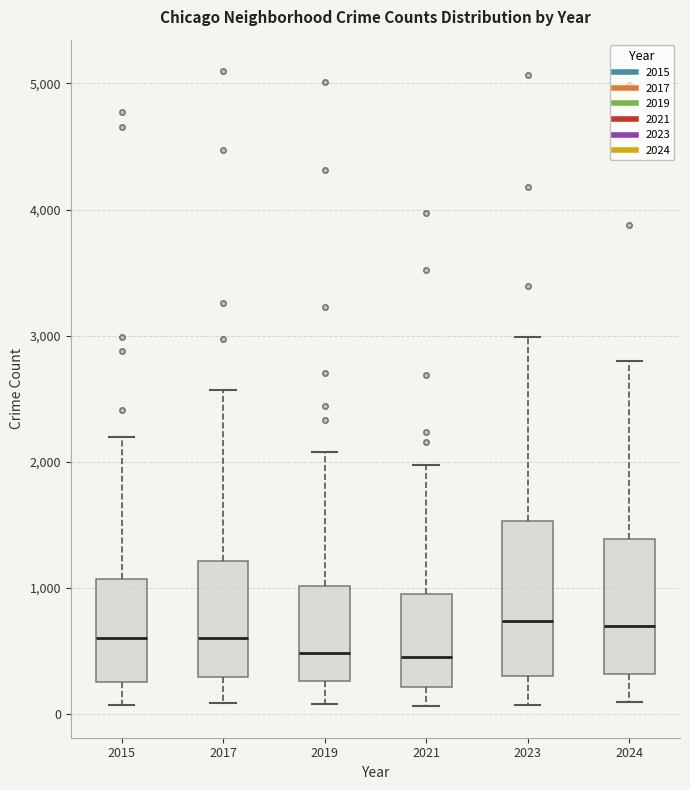

Reading left to right, transcribe this box plot: for each box, give where its median line is, the range the box spans, and where its two whiskers end, as read against the y-axis. The values are not printed on the chart, so give them approximately, as read against the axis.

2015: median 600, box 300 to 1100, whiskers 100 to 2200
2017: median 600, box 300 to 1200, whiskers 100 to 2600
2019: median 500, box 300 to 1000, whiskers 100 to 2100
2021: median 500, box 200 to 900, whiskers 100 to 2000
2023: median 700, box 300 to 1500, whiskers 100 to 3000
2024: median 700, box 300 to 1400, whiskers 100 to 2800